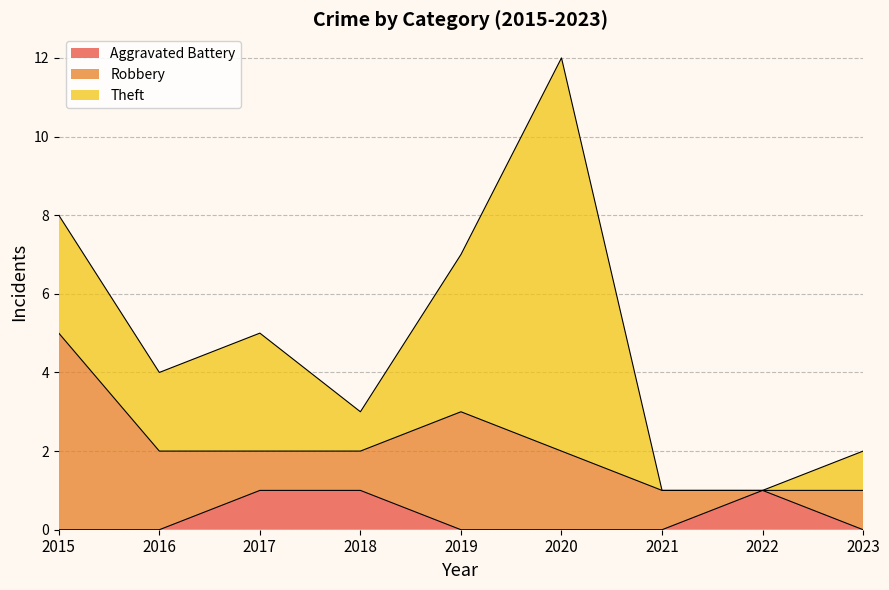

What is the maximum value shown in the chart?

10